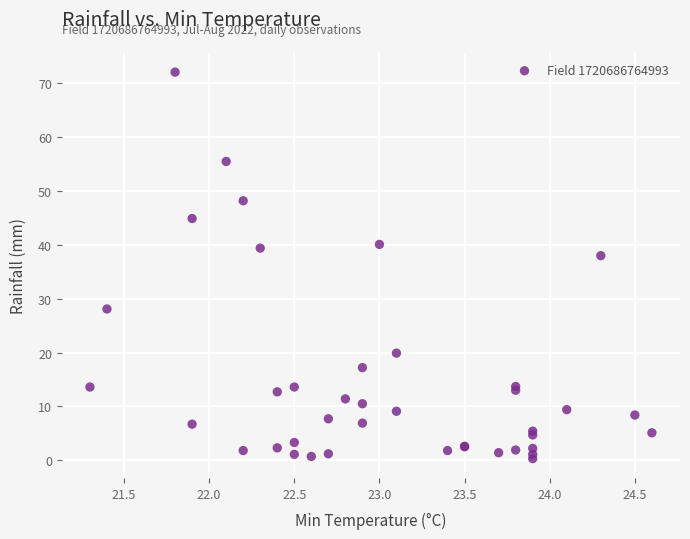

What Y value in the scatter plot is closest to 36?

38.0